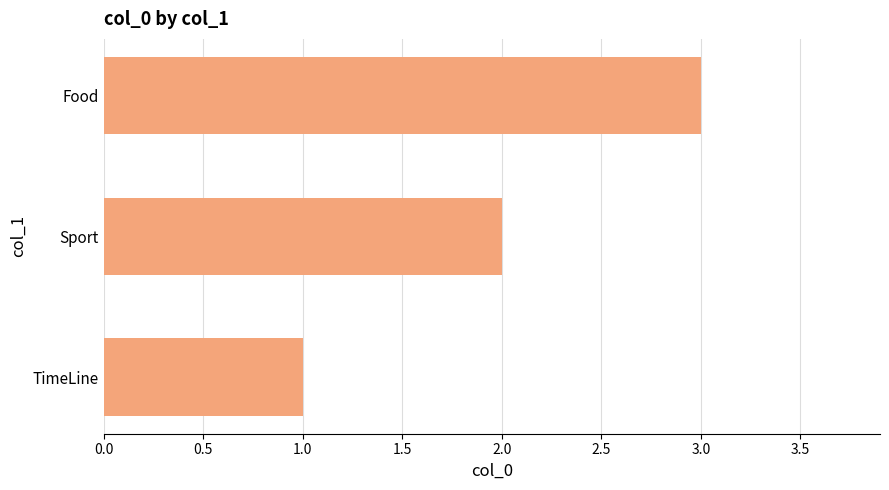

What is the change in value from Sport to Food?

+1